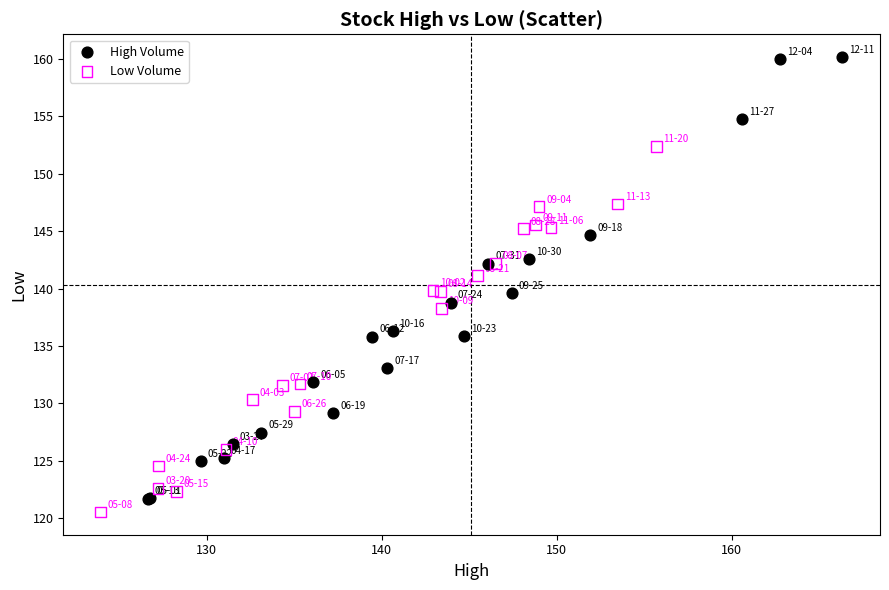

Which series has the largest Y range (max minus min)?

High Volume